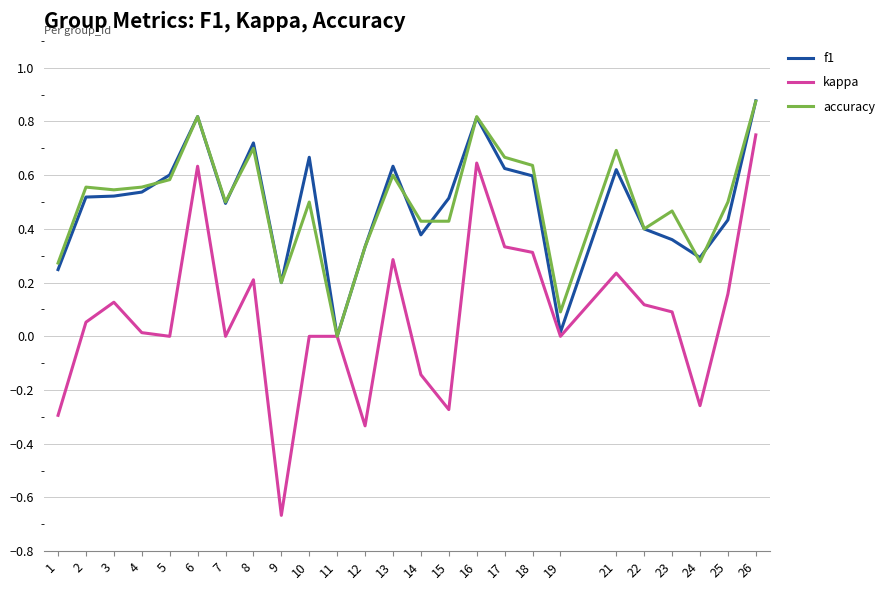

Is the value of f1 at 10 greater than the value of accuracy at 1?

Yes